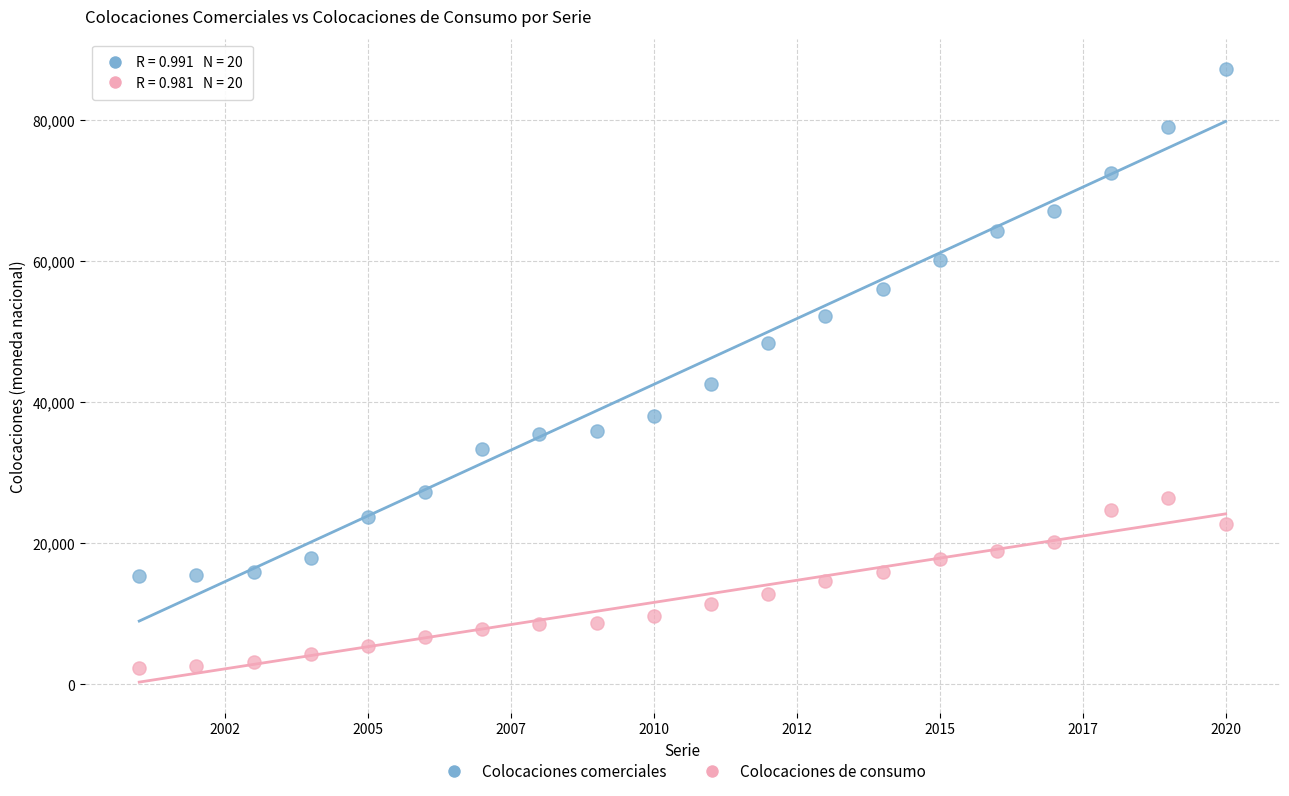

Across all series, what Y value is closest to 44746?

42610